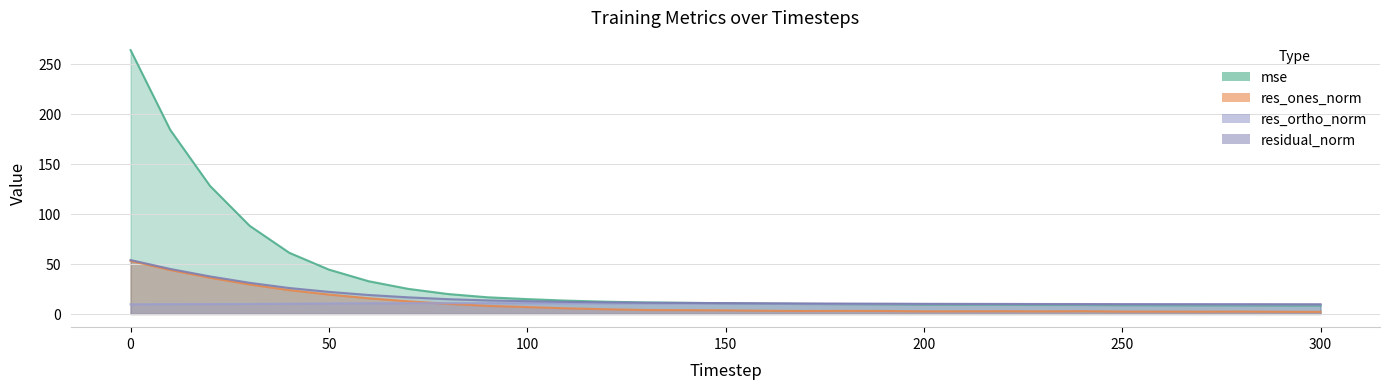

Is it true that mse equals 2.8 at 160?

False